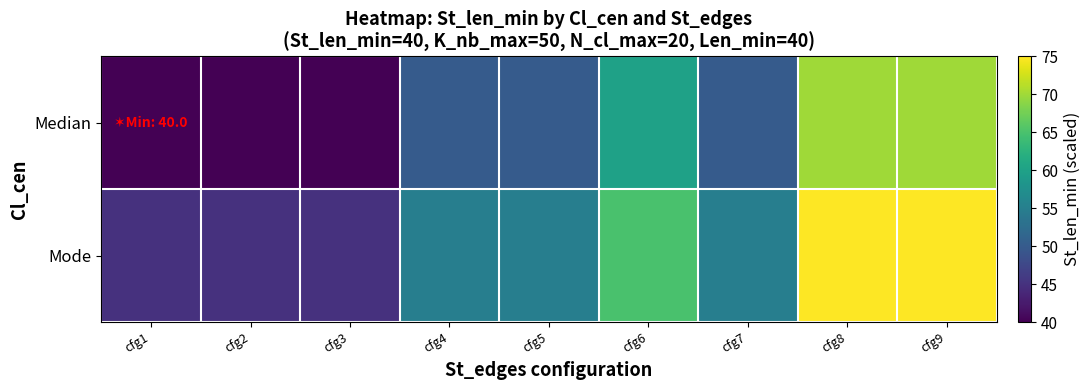

Rank the series by their average value, from highest to lowest.

Mode, Median